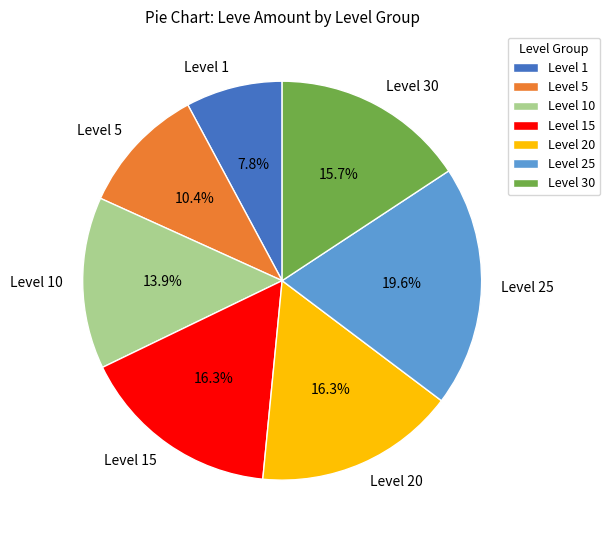

Which category has the biggest portion of the pie?

Level 25